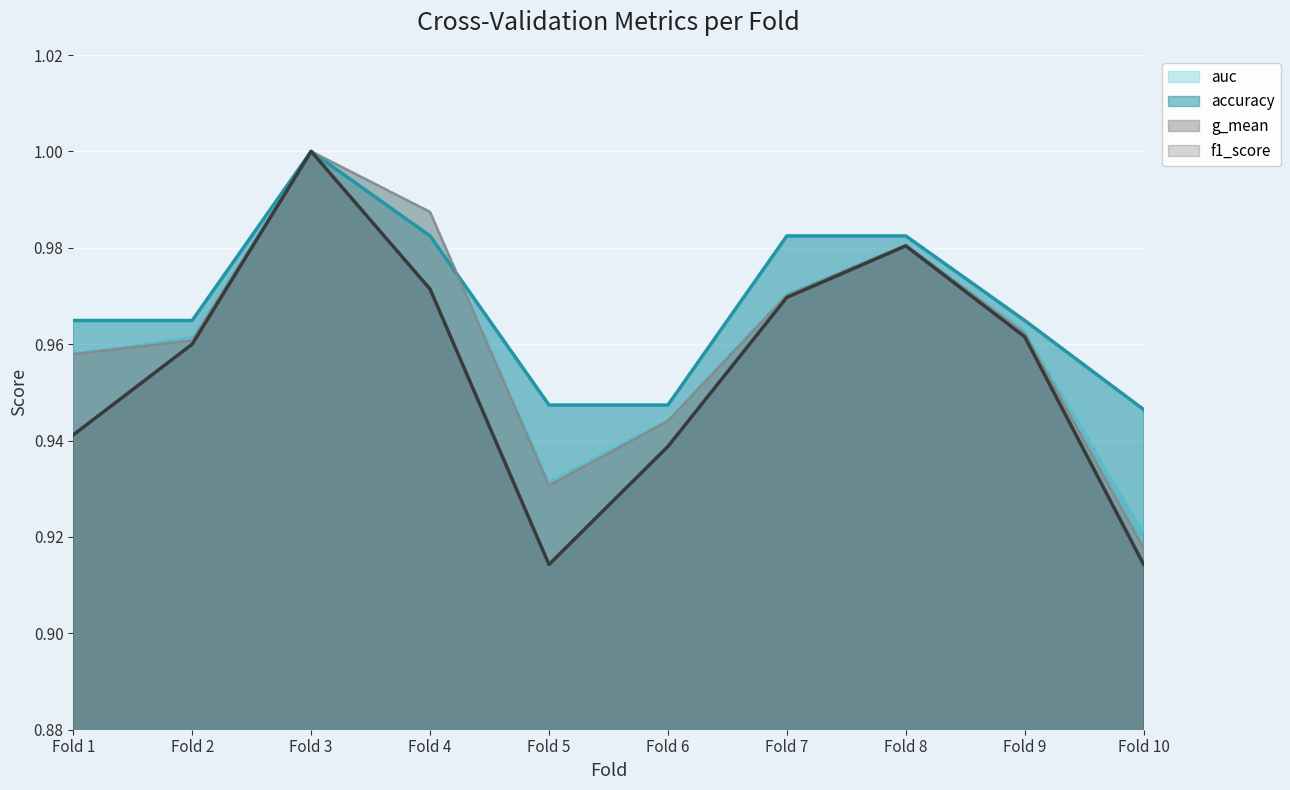

Which series changed the most between Fold 3 and Fold 6?

f1_score